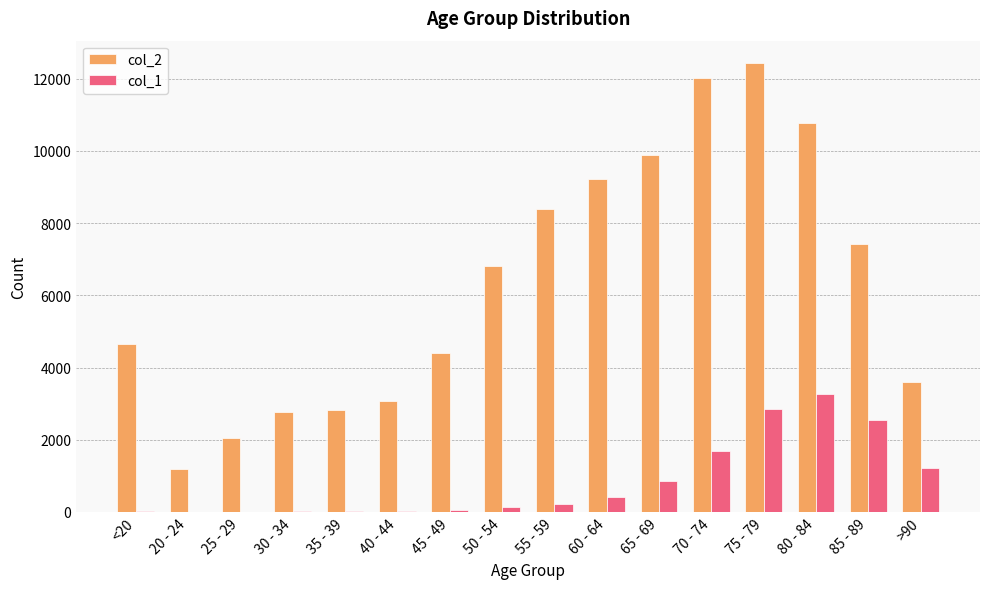

How many distinct data groups are displayed?

2